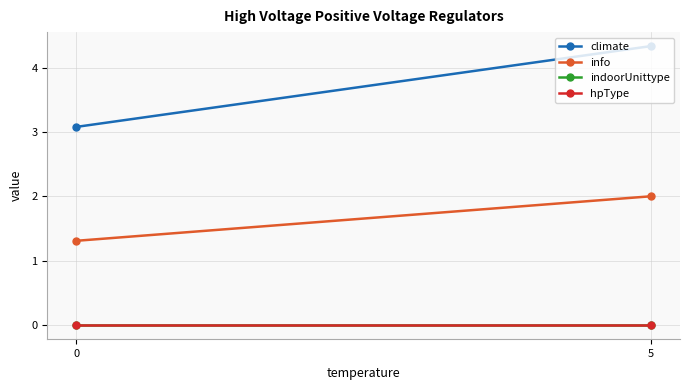

What is the total value across all series at 0?

4.4